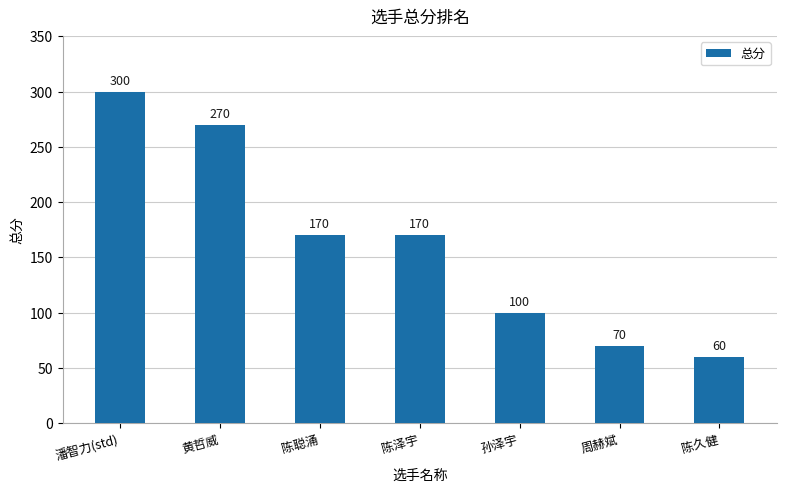

What position from the left is 孙泽宇?

5